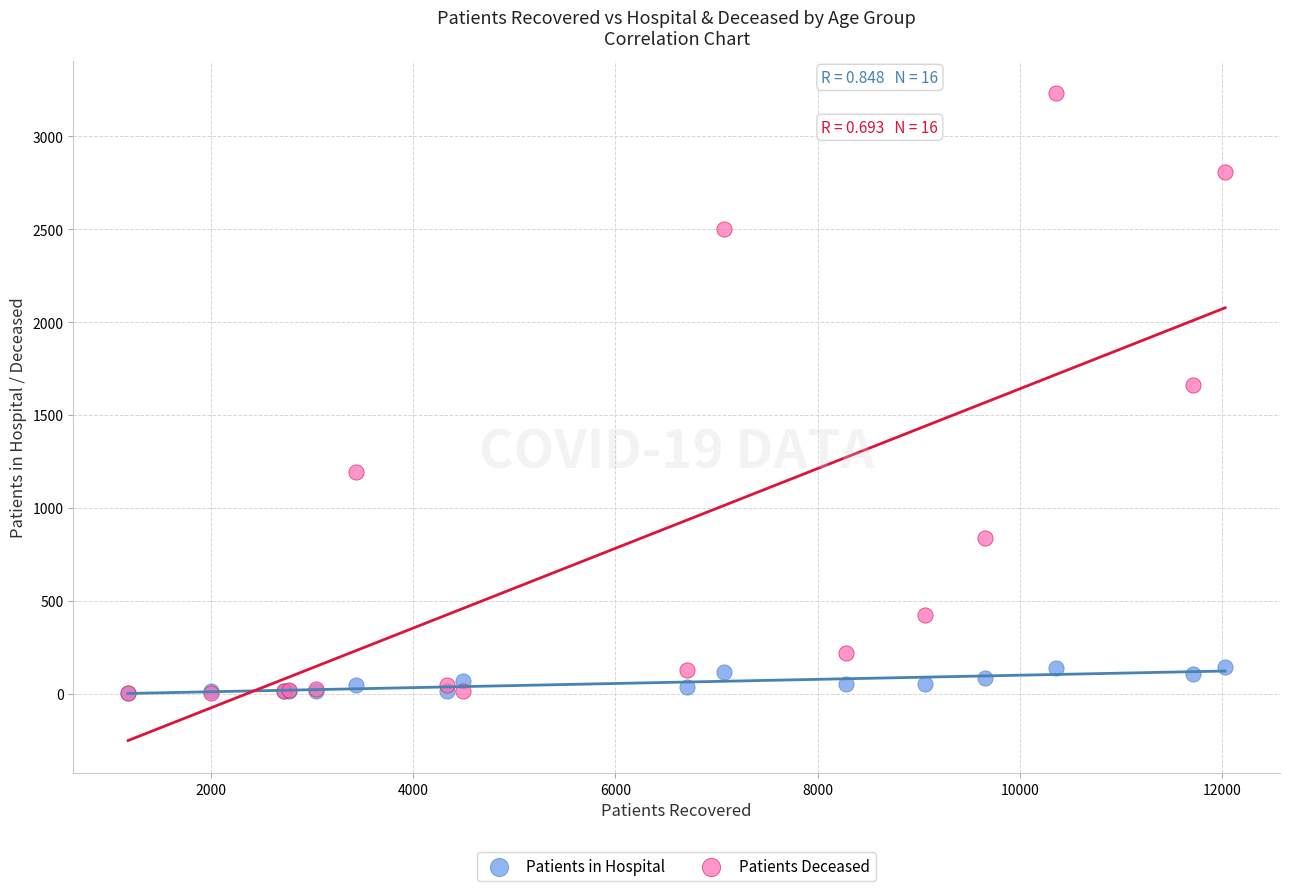

Which series has the widest spread of Y values?

Patients Deceased